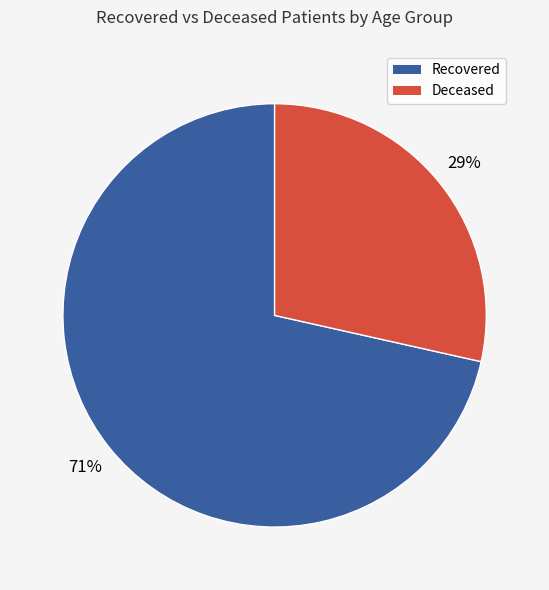

To the nearest percent, what is the average slice percentage?

50%